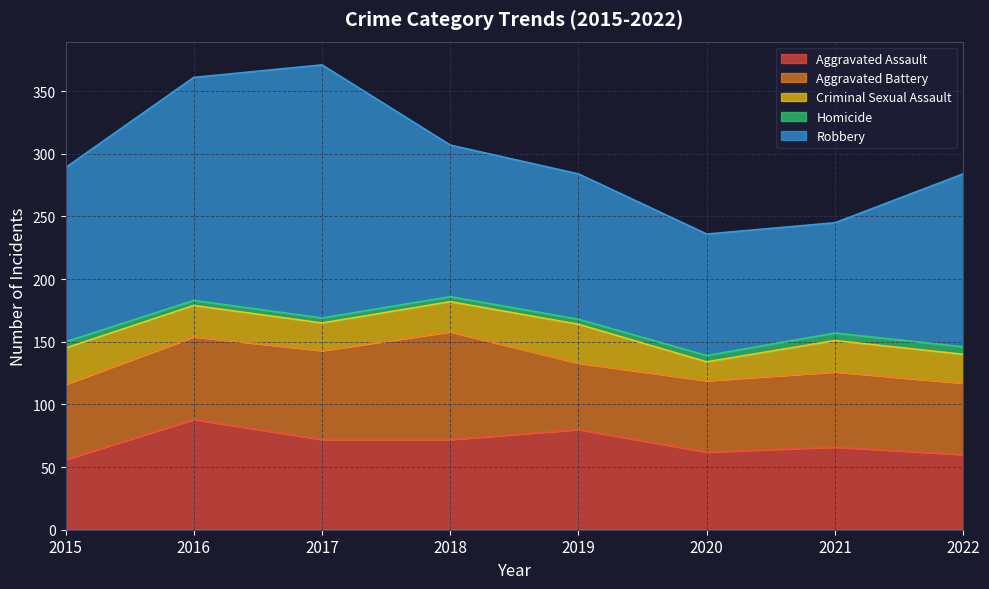

What is the average value of the Aggravated Assault series?

70